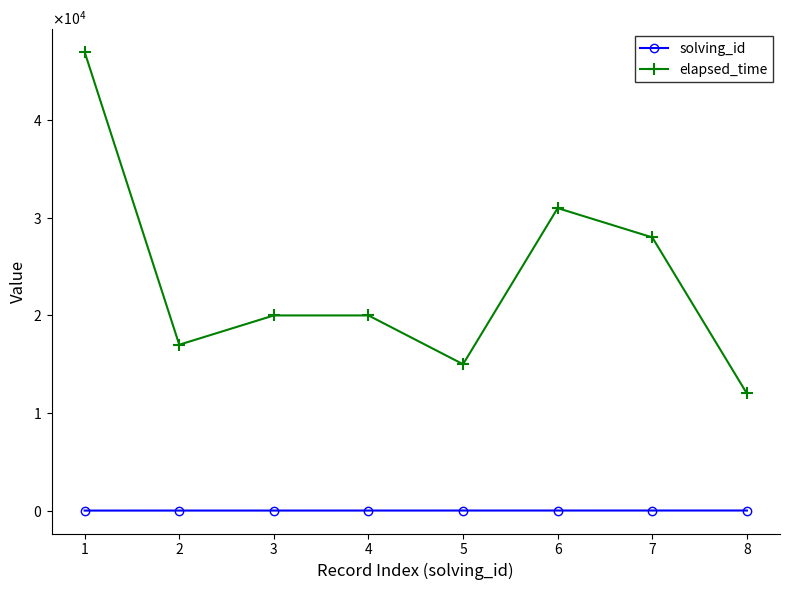

What is the sum of the elapsed_time values at 1 and 2?

64000